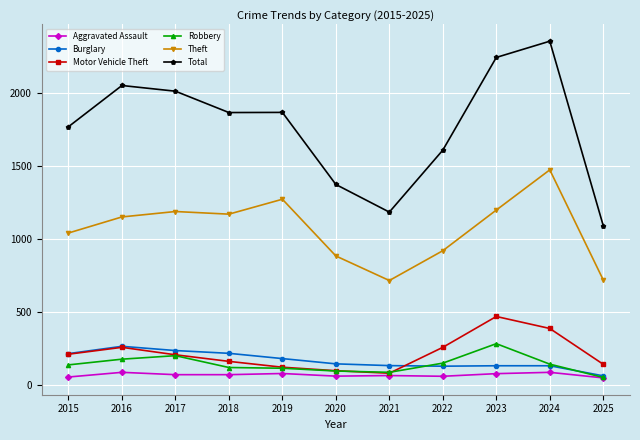

How many values in the Burglary series are below 146?

5